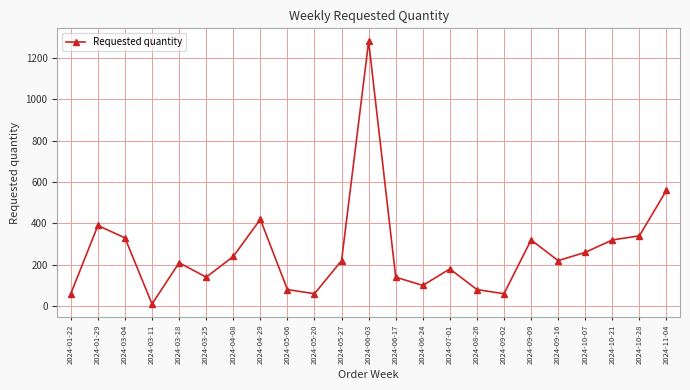

The value at 2024-01-22 is 60. True or false?

True